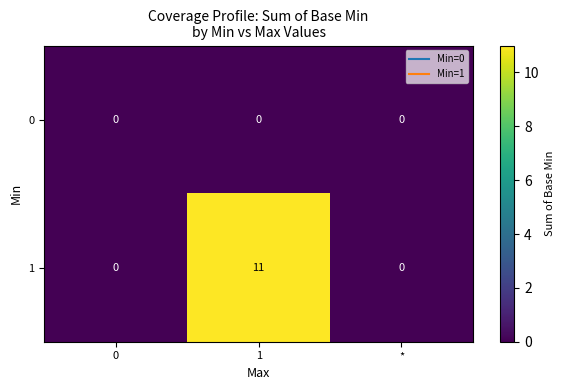

At which category is the sum across all series the highest?

1